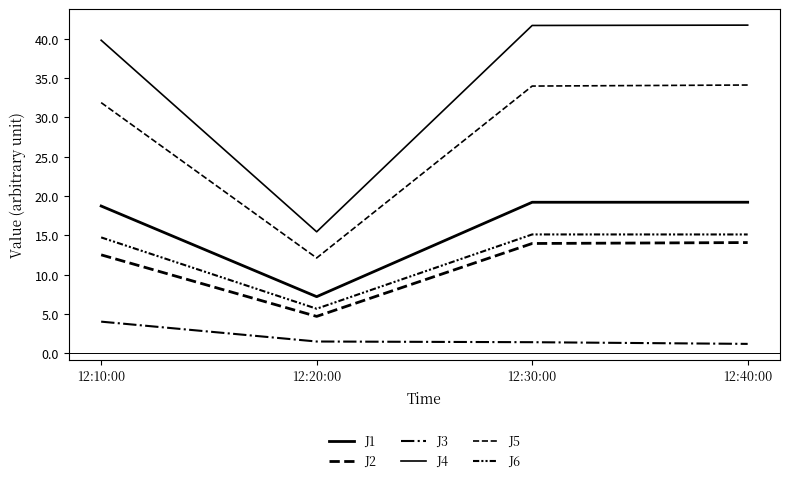

What is the smallest value displayed?

1.2